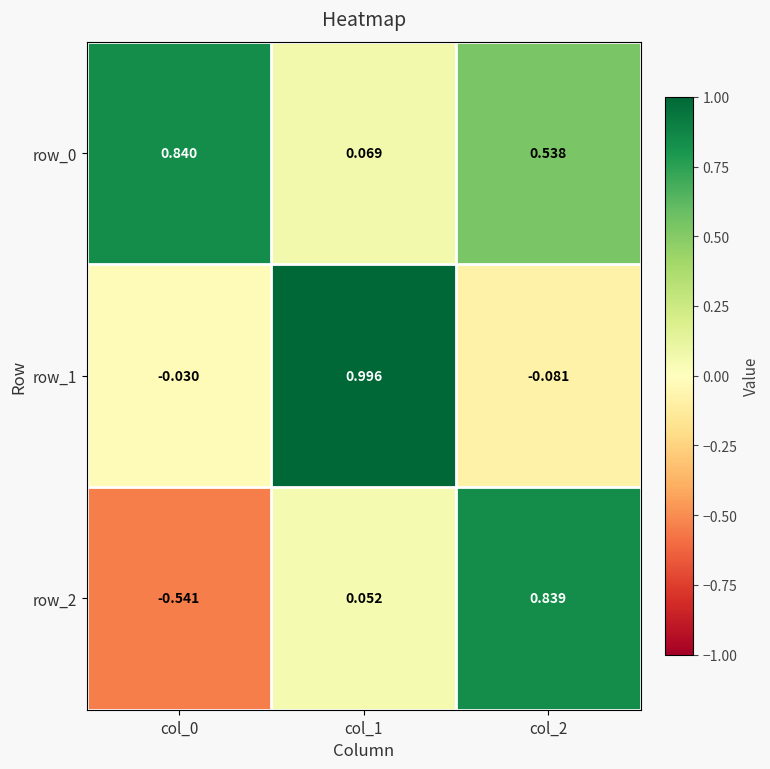

Between col_0 and col_2, which series saw the biggest shift?

row_2